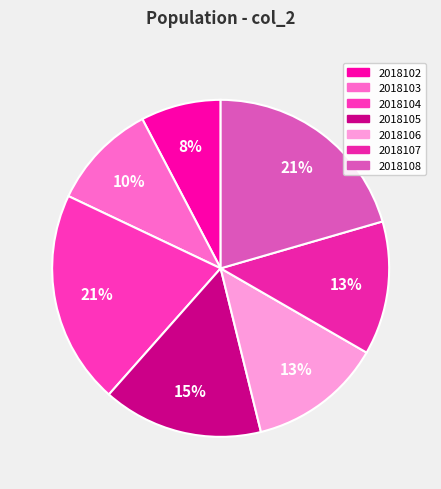

Which slice is the smallest?

2018102